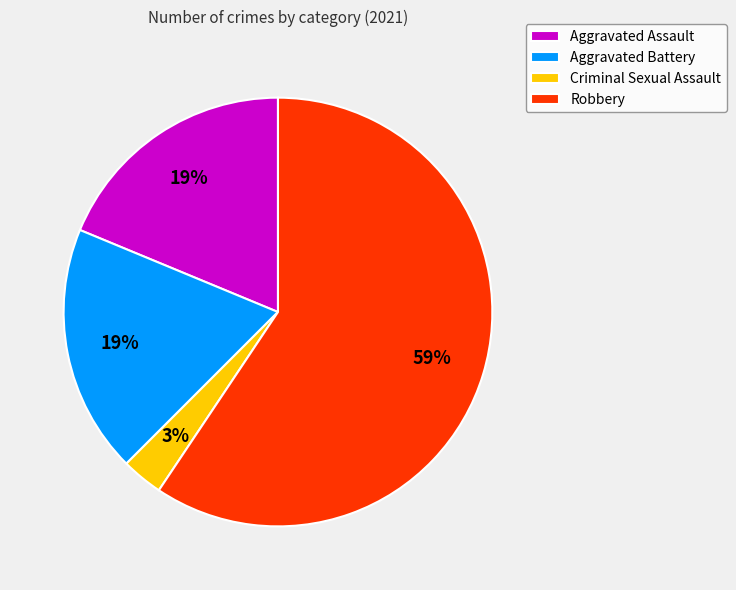

To the nearest percent, what is the difference between the Criminal Sexual Assault and Aggravated Assault slice percentages?

16%